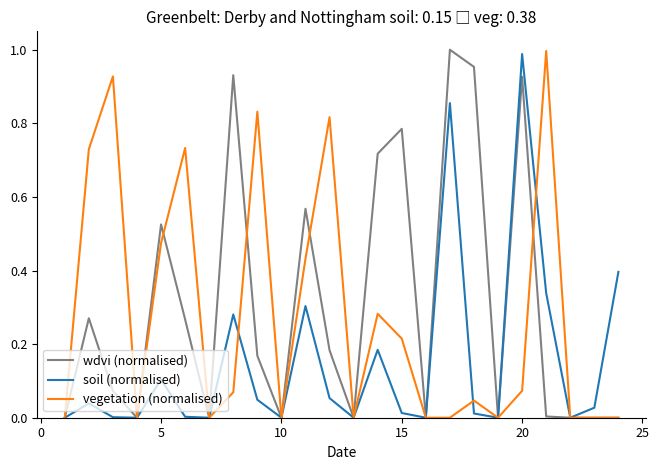

Rank the series by their average value, from highest to lowest.

wdvi (normalised), vegetation (normalised), soil (normalised)